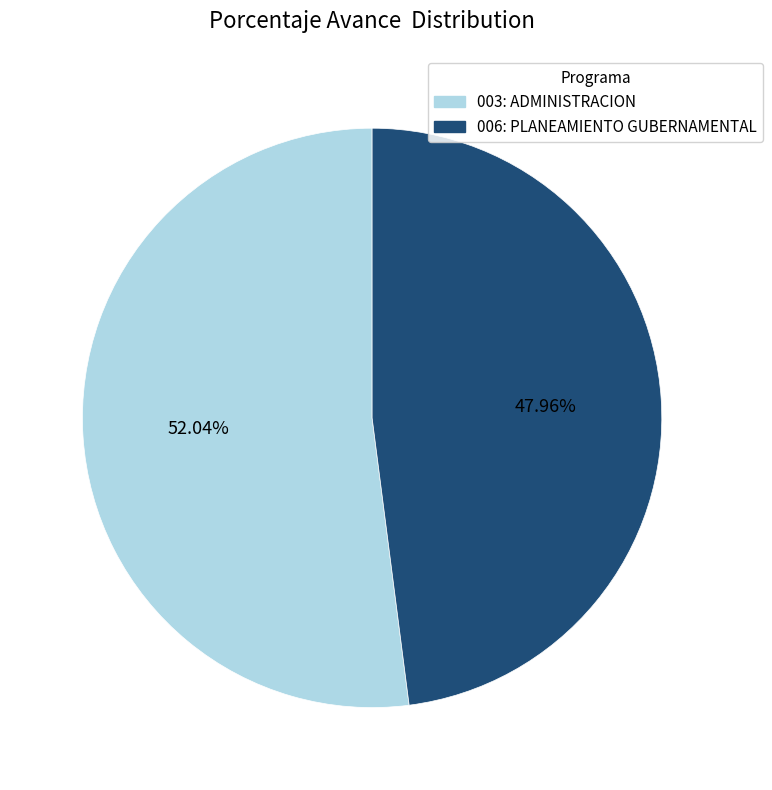

What percentage do 006: PLANEAMIENTO GUBERNAMENTAL and 003: ADMINISTRACION together represent?

100.0%